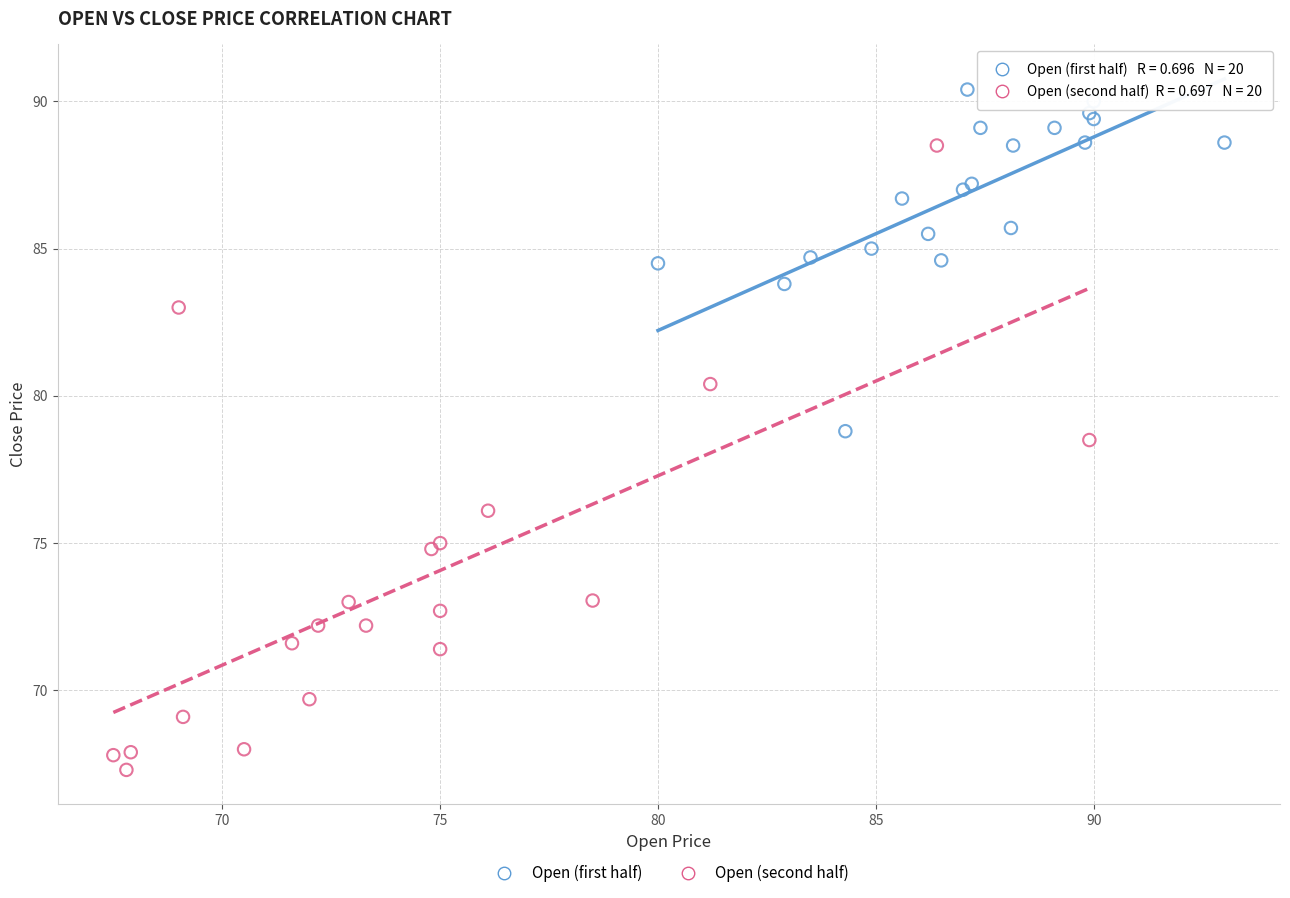

Which series reaches the minimum Y coordinate?

Open (second half)